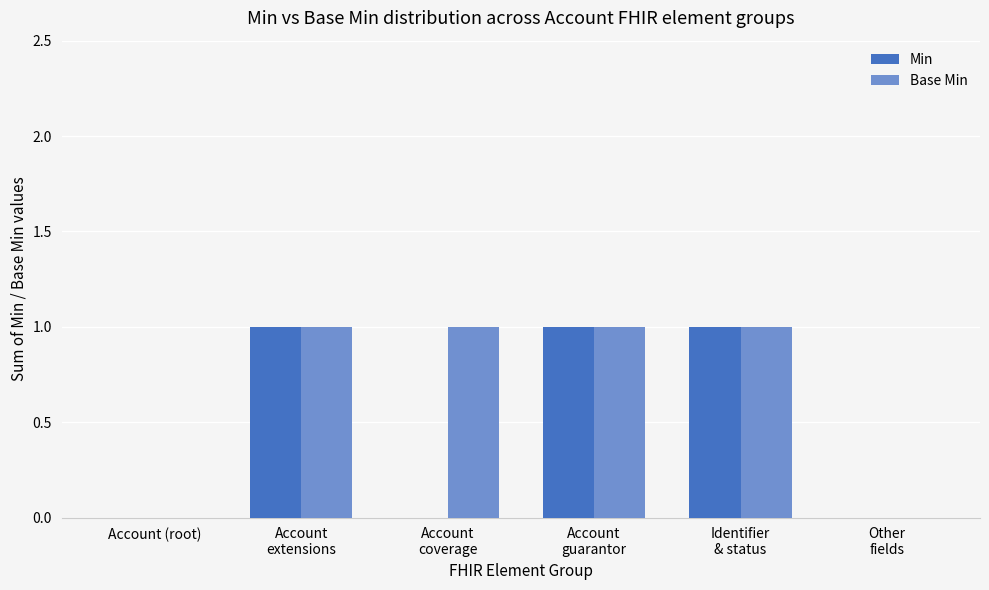

What are all the series names shown in the legend?

Min, Base Min